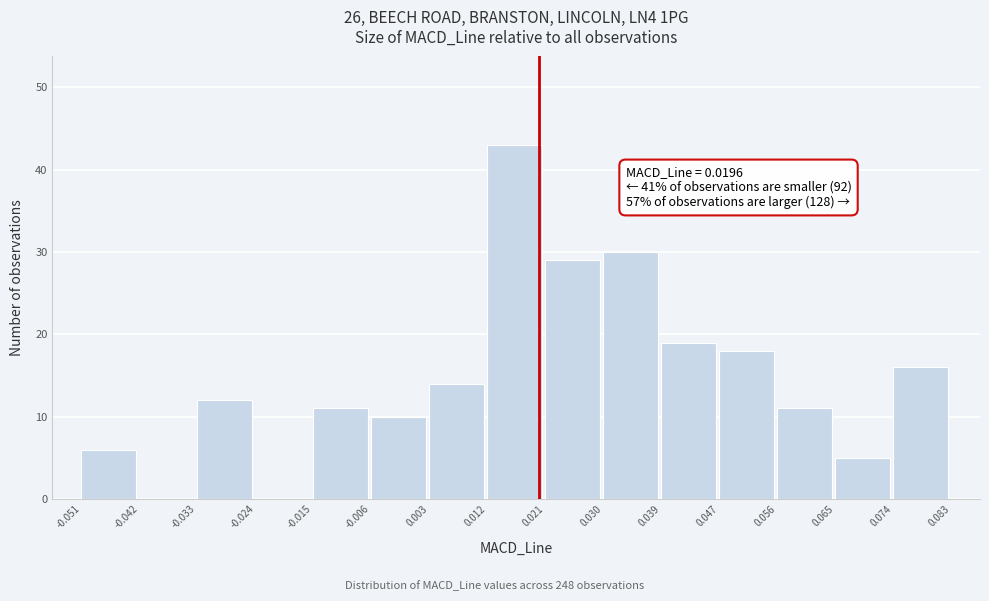

Over which range of the x-axis is the bar tallest?

0.012 to 0.021